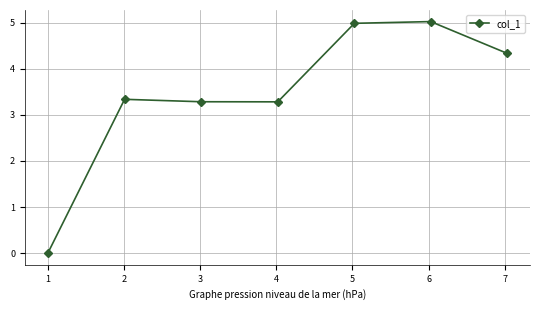

How many points are higher than both their immediate neighbors (excluding endpoints)?

2